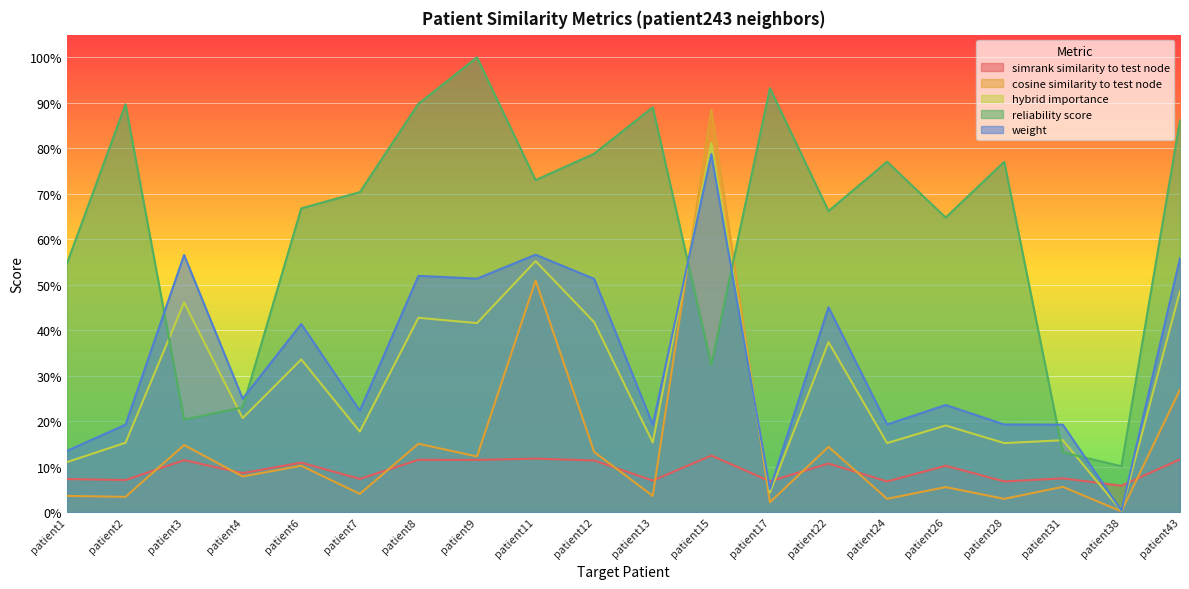

After their last crossing, which series has the higher values: cosine_similarity_to_test_node or simrank_similarity_to_test_node?

cosine_similarity_to_test_node